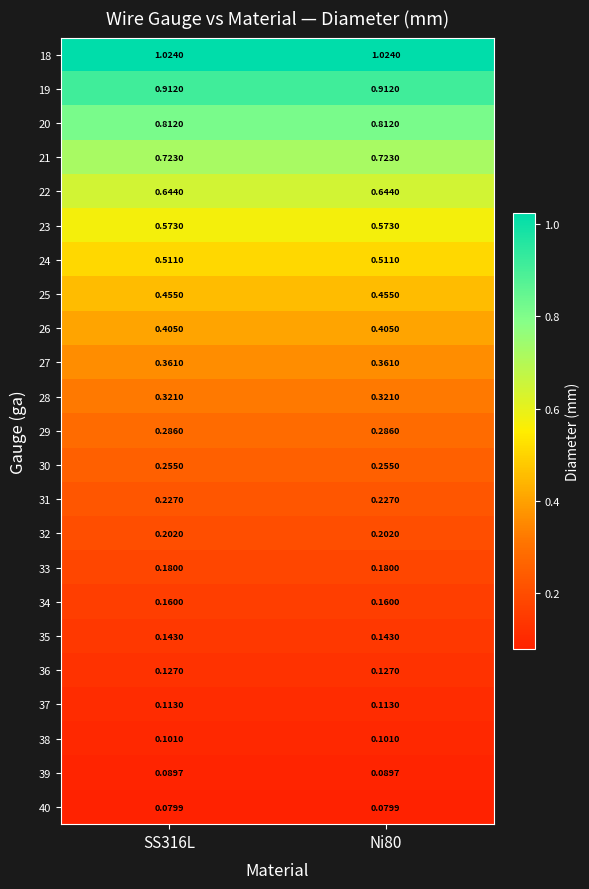

Is the value of 22 at Ni80 greater than the value of 20 at Ni80?

No